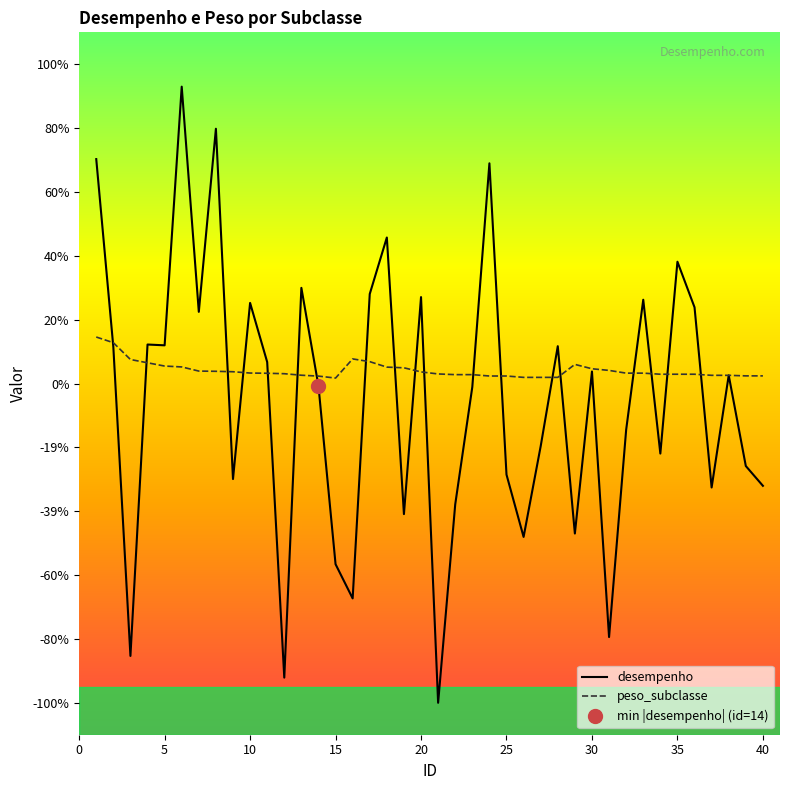

True or false: desempenho and peso_subclasse intersect in this chart.

True